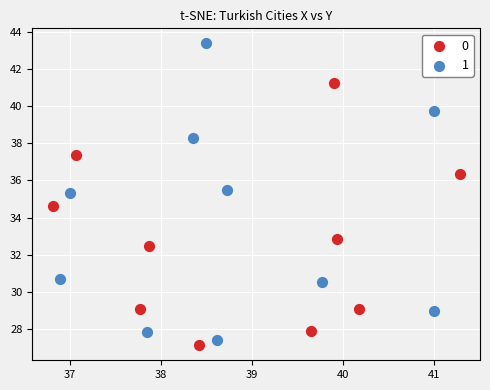

What are all the series names shown in the legend?

0, 1